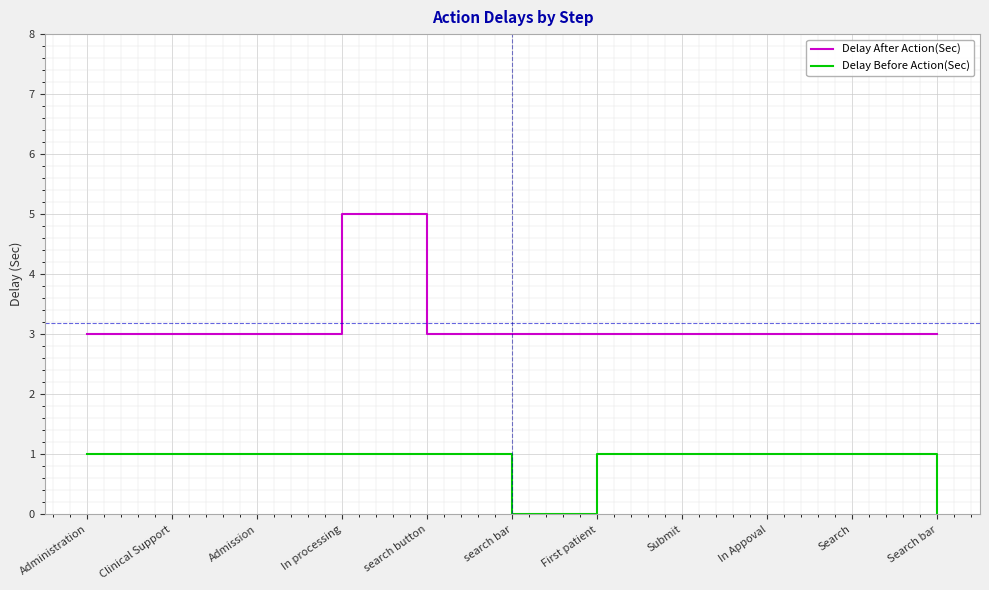

What is the lowest value of the Delay After Action(Sec) series?

3